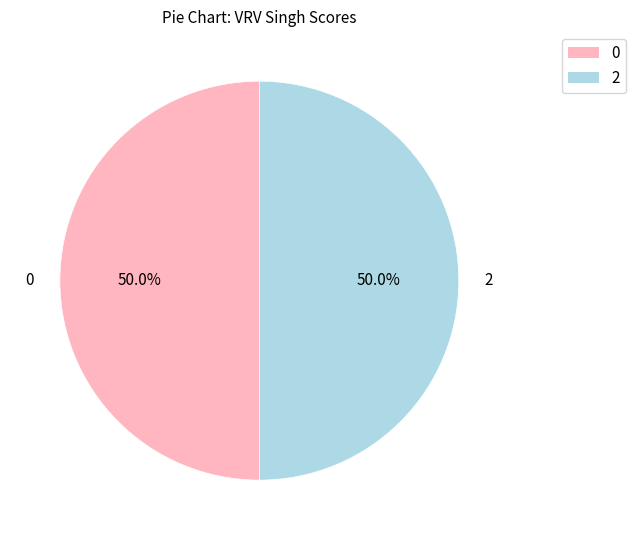

Count the number of slices in the pie.

2